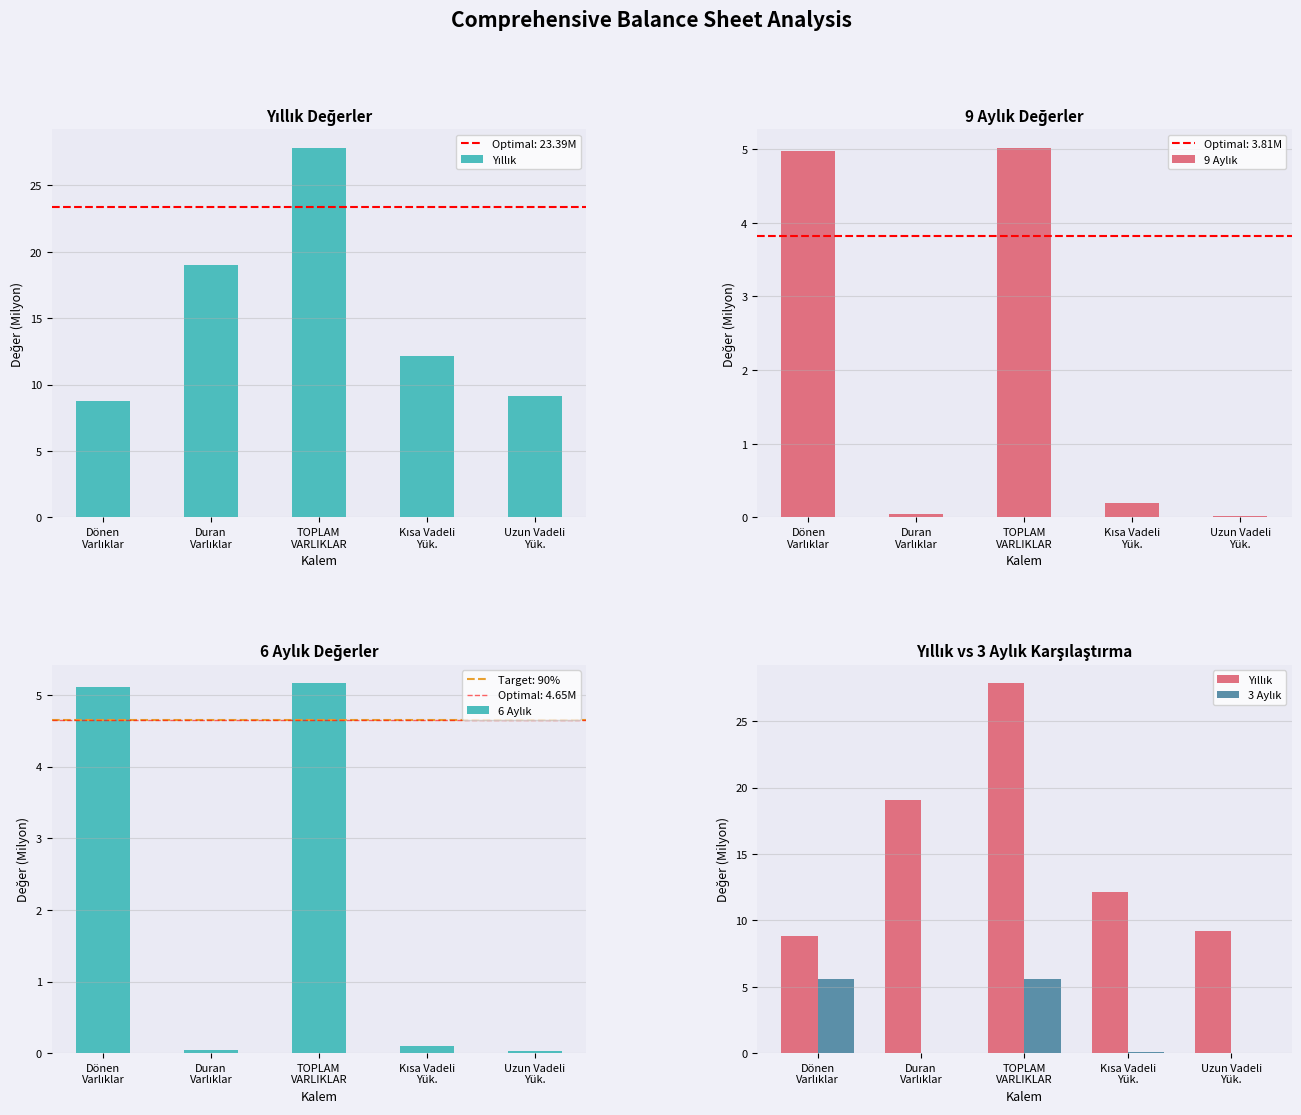

What is the maximum value for 3 Aylık?

5.6